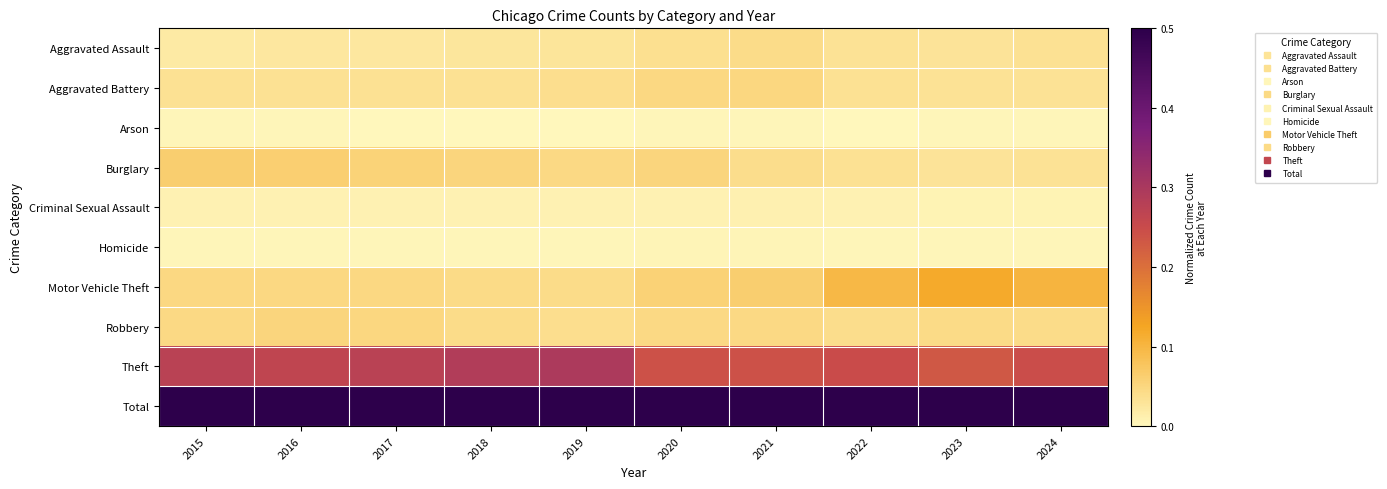

Which series changed the most between 2015 and 2024?

Motor Vehicle Theft